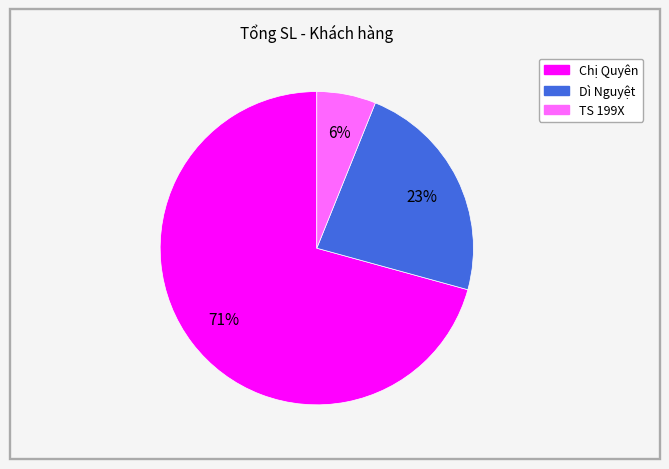

Between Dì Nguyệt and TS 199X, which is larger?

Dì Nguyệt